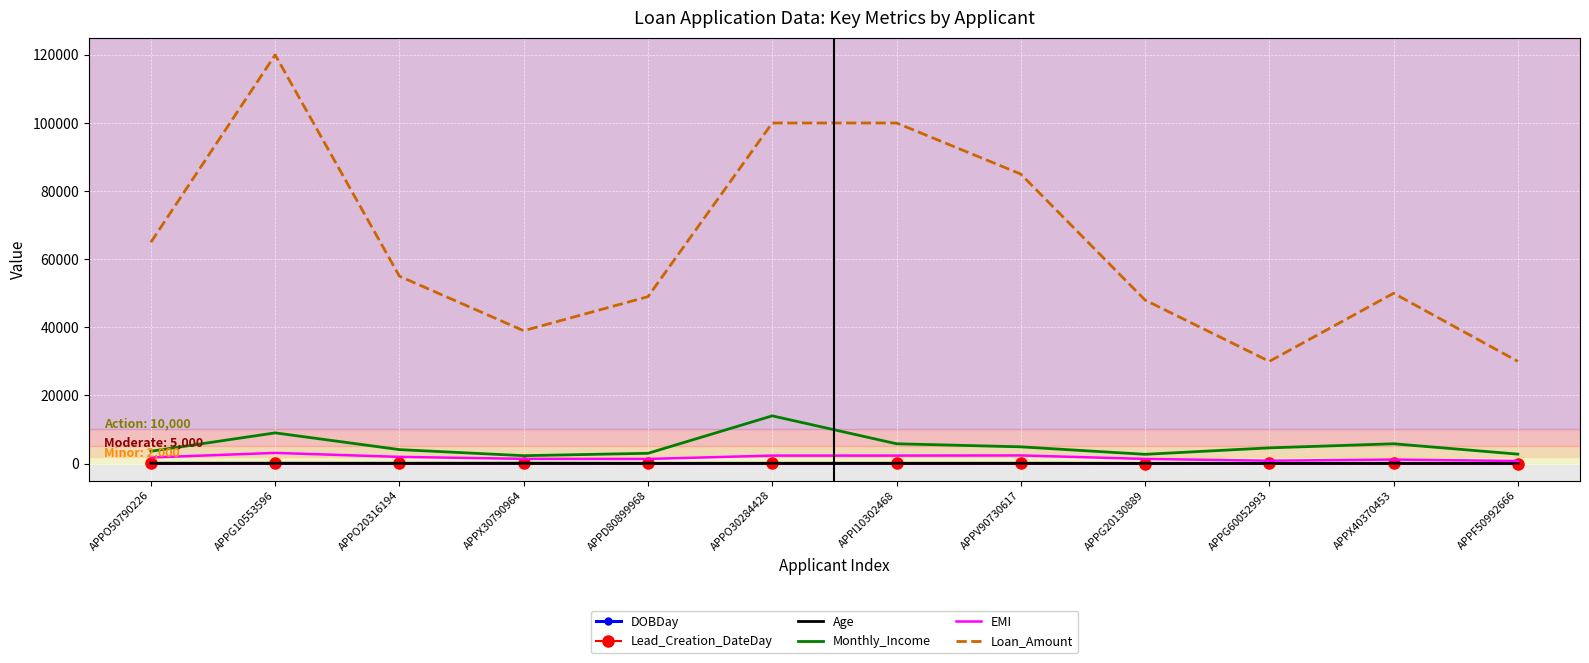

Rank the categories by Age value from highest to lowest.

APPF50992666, APPX30790964, APPG10553596, APPO50790226, APPV90730617, APPI10302468, APPX40370453, APPG60052993, APPO30284428, APPO20316194, APPD80899968, APPG20130889